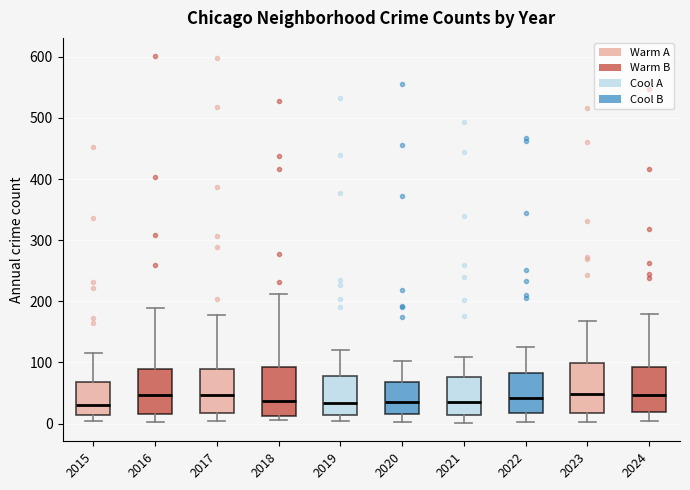

Reading left to right, read every box against the y-axis: the position of its median line, the range the box covers, and the ends of its whiskers. The values are not printed on the chart, so give them approximately, as read against the axis.

2015: median 30, box 10 to 70, whiskers 0 to 120
2016: median 50, box 20 to 90, whiskers 0 to 190
2017: median 50, box 20 to 90, whiskers 0 to 180
2018: median 40, box 10 to 90, whiskers 10 (just below the box's lower edge) to 210
2019: median 30, box 10 to 80, whiskers 10 (just below the box's lower edge) to 120
2020: median 40, box 20 to 70, whiskers 0 to 100
2021: median 40, box 10 to 80, whiskers 0 to 110
2022: median 40, box 20 to 80, whiskers 0 to 130
2023: median 50, box 20 to 100, whiskers 0 to 170
2024: median 50, box 20 to 90, whiskers 0 to 180